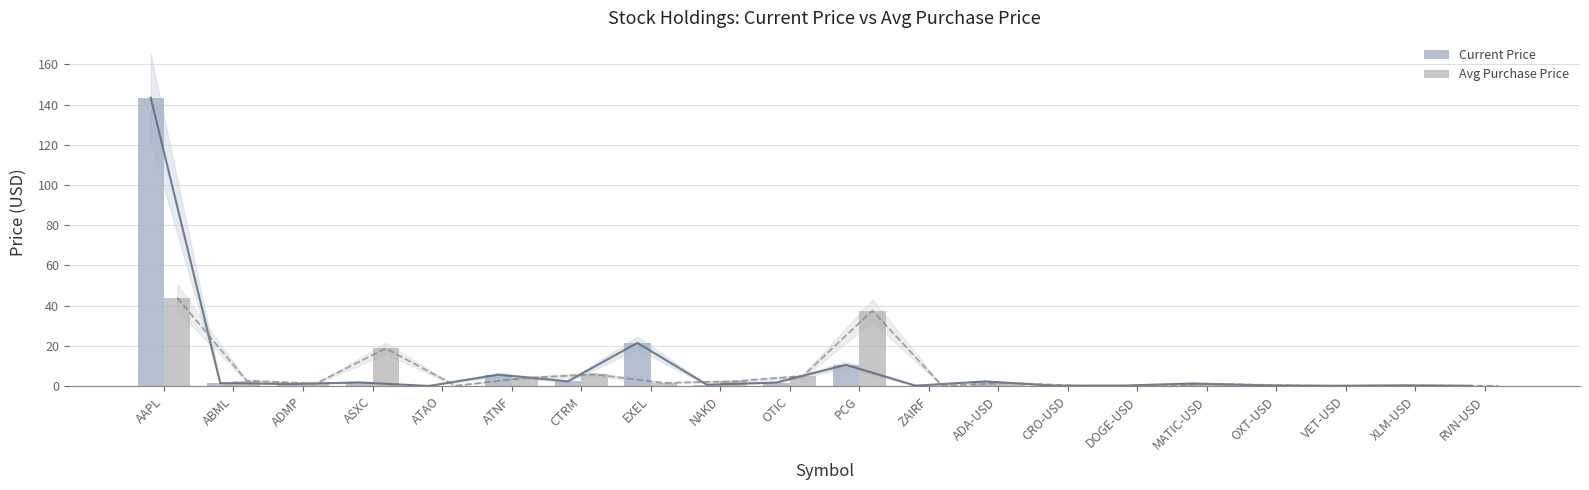

What are all the series names shown in the legend?

Current Price, Avg Purchase Price